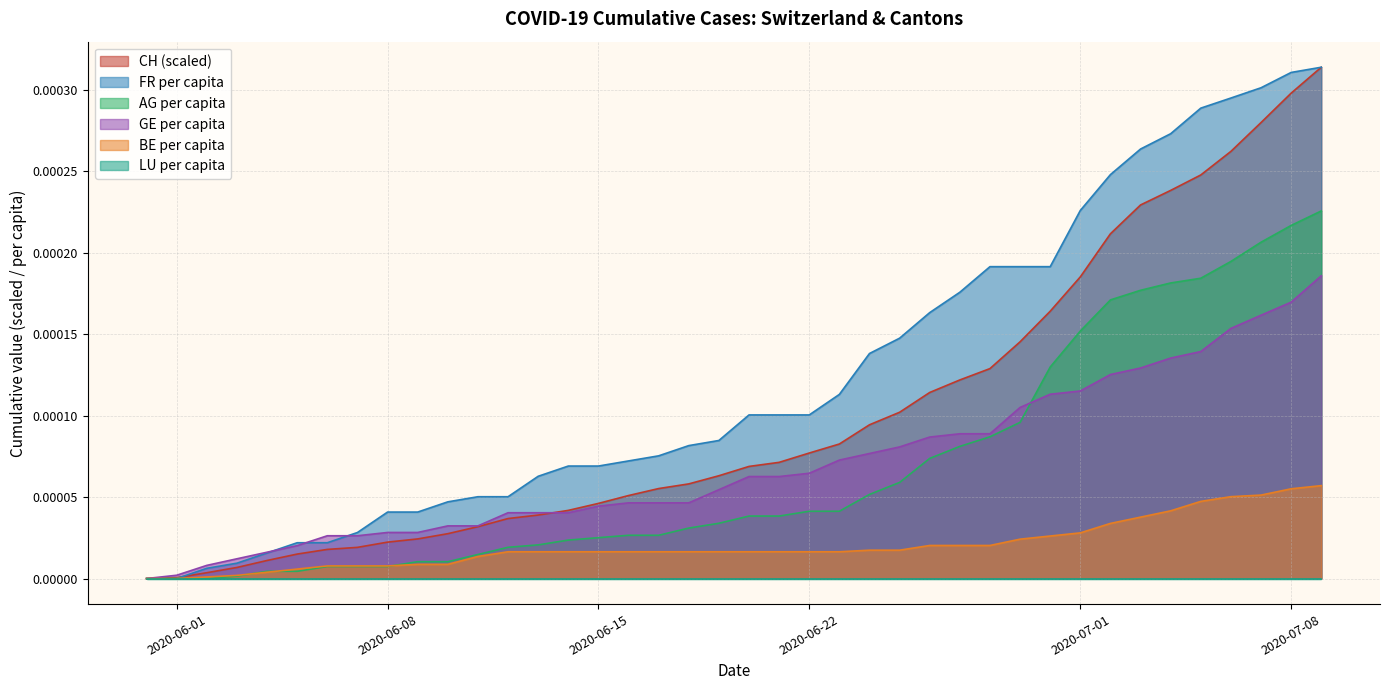

Which series has the largest total across all categories?

FR per capita